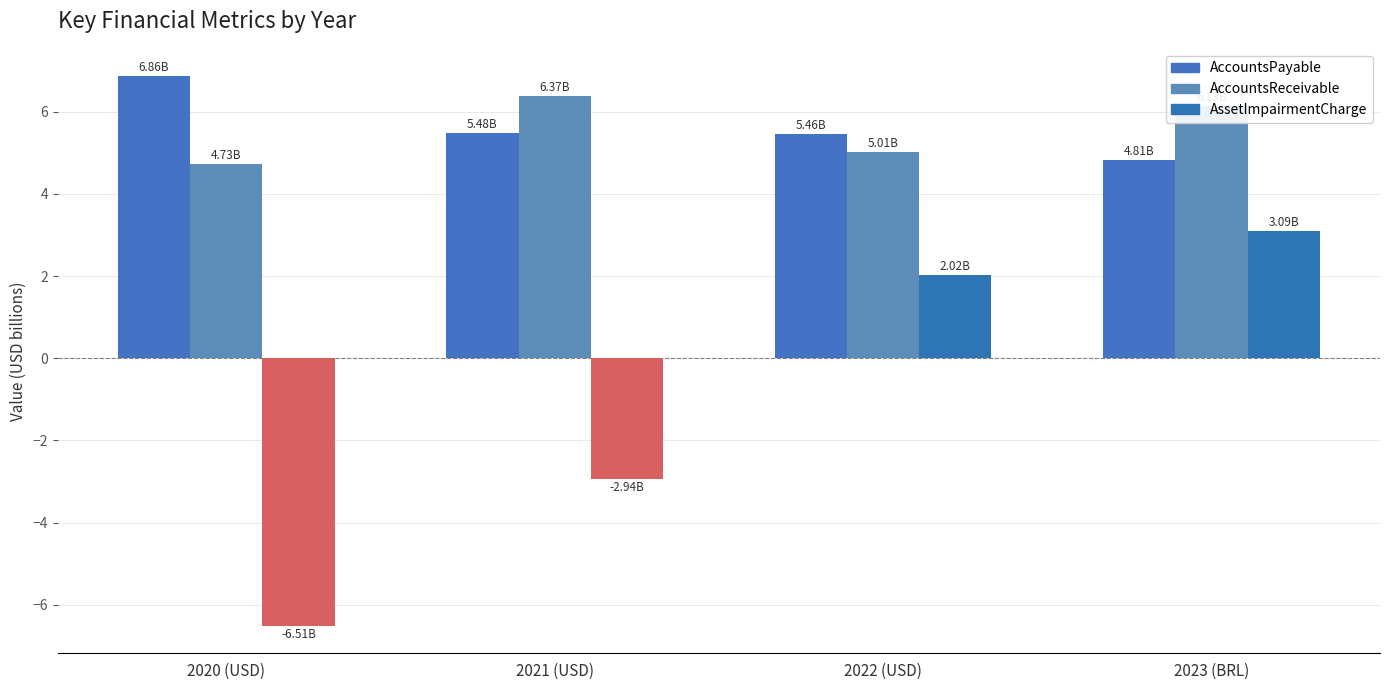

Reading right to left, list all the values displayed in this chart.

AccountsPayable: 4.8	5.5	5.5	6.9
AccountsReceivable: 6.1	5.0	6.4	4.7
AssetImpairmentCharge: 3.1	2.0	-2.9	-6.5